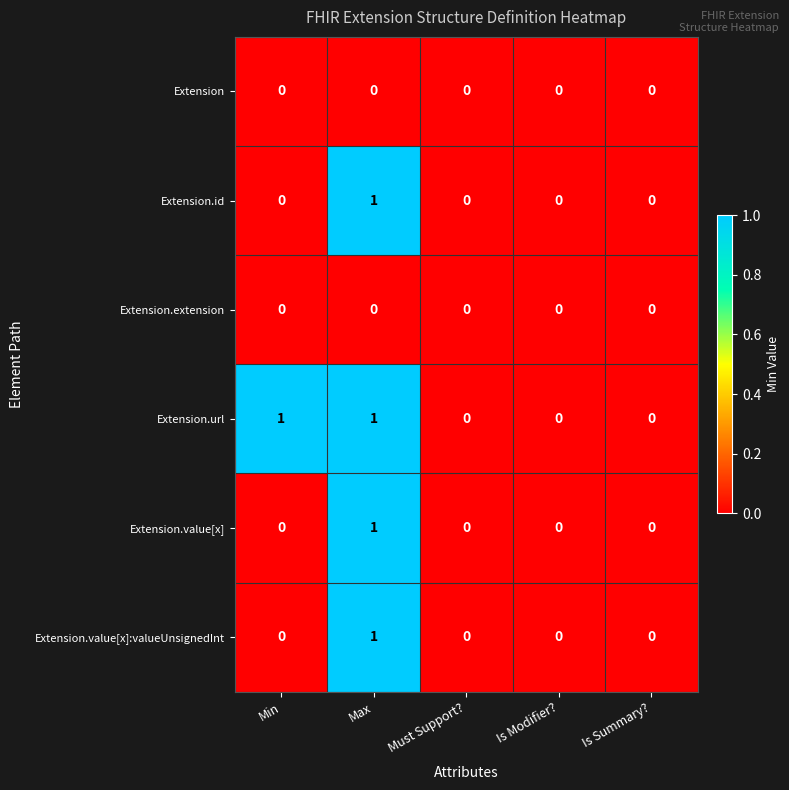

The Extension.id series shows 0 at Must Support?. True or false?

True